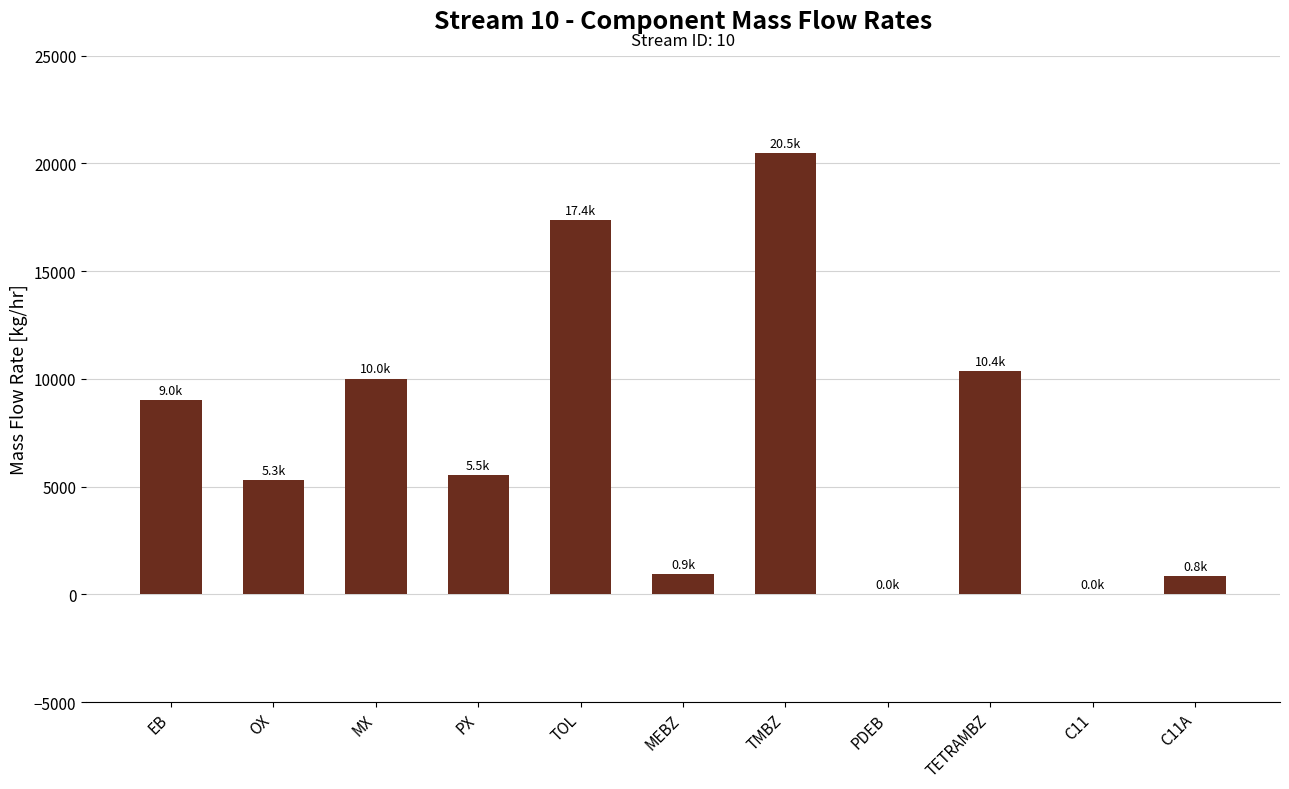

What value does the data have at TOL?

17378.5